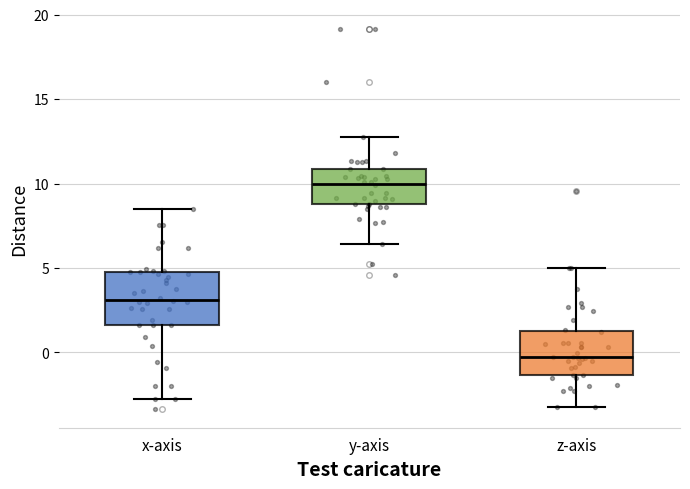

Reading left to right, read every box against the y-axis: the position of its median line, the range the box covers, and the ends of its whiskers. The values are not printed on the chart, so give them approximately, as read against the axis.

x-axis: median 3.0, box 1.5 to 5.0, whiskers -3.0 to 8.5
y-axis: median 10.0, box 9.0 to 11.0, whiskers 6.5 to 13.0
z-axis: median -0.5, box -1.5 to 1.0, whiskers -3.5 to 5.0